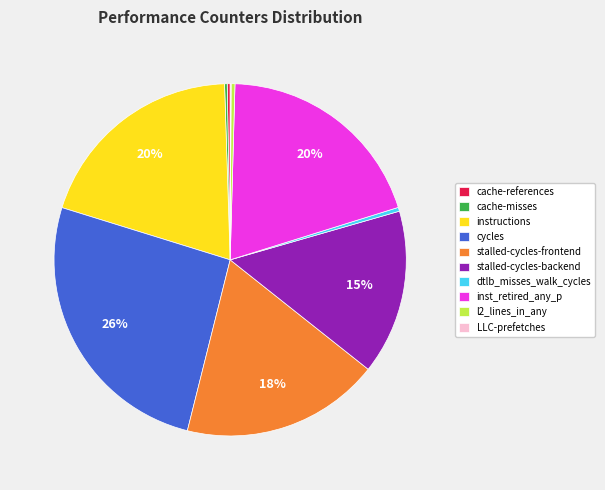

Which slice is the largest?

cycles